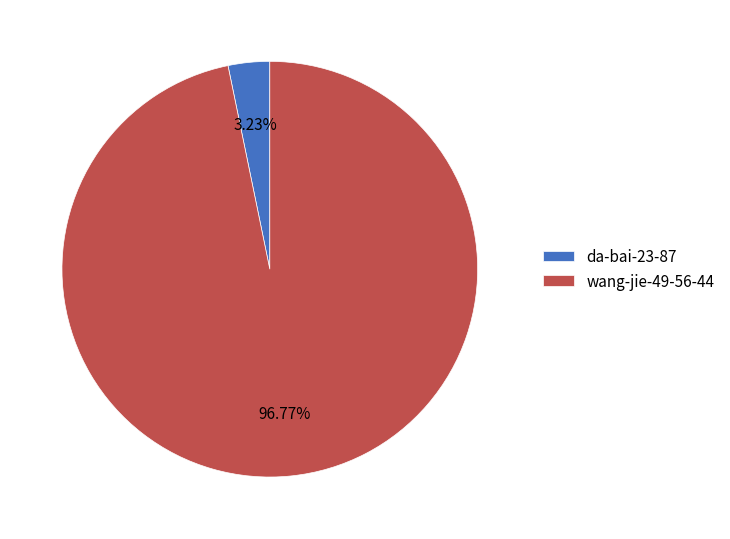

What percentage is the da-bai-23-87 slice, to the nearest percent?

3%